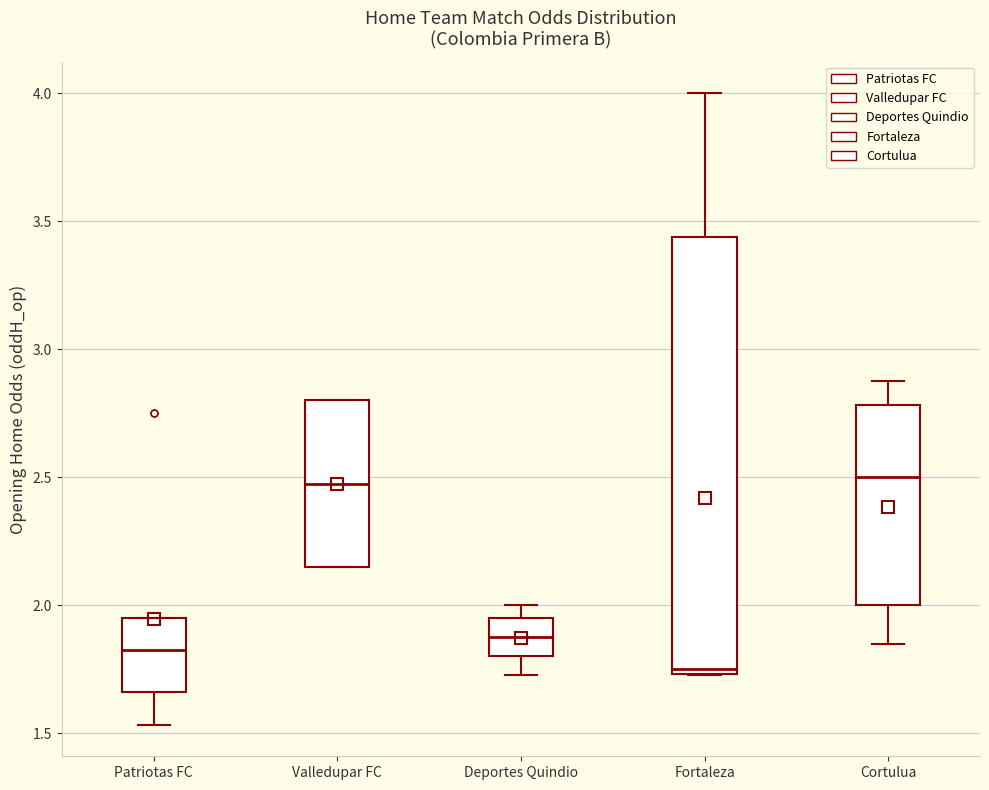

Where does the median line of the box for Patriotas FC sit on the y-axis? The values are not printed on the chart, so give them approximately, as read against the axis.

1.85